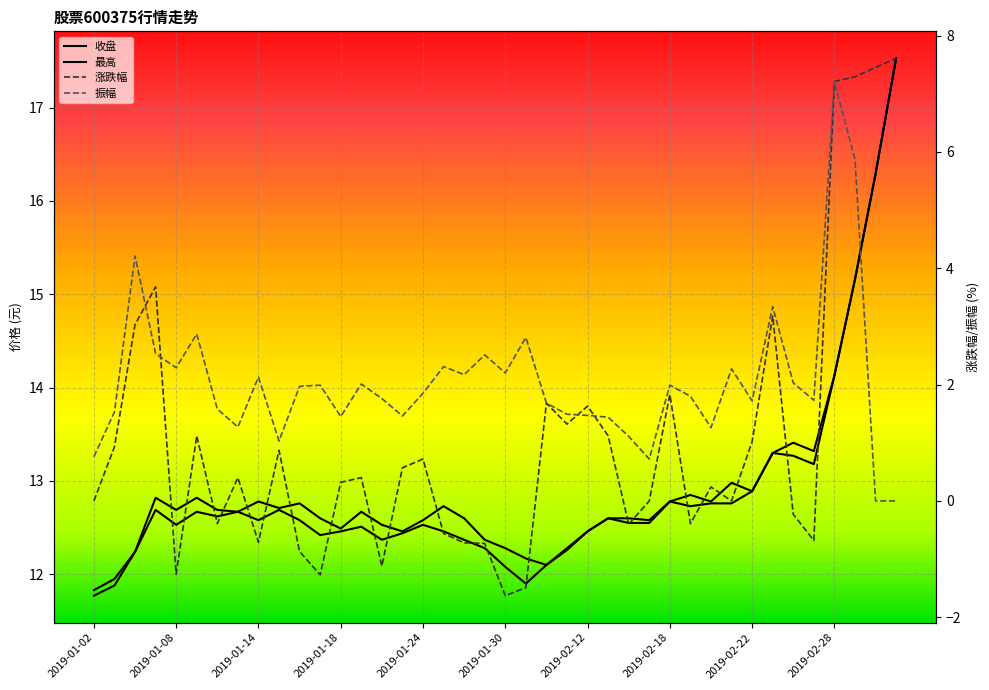

Which series has the widest spread of values?

涨跌幅